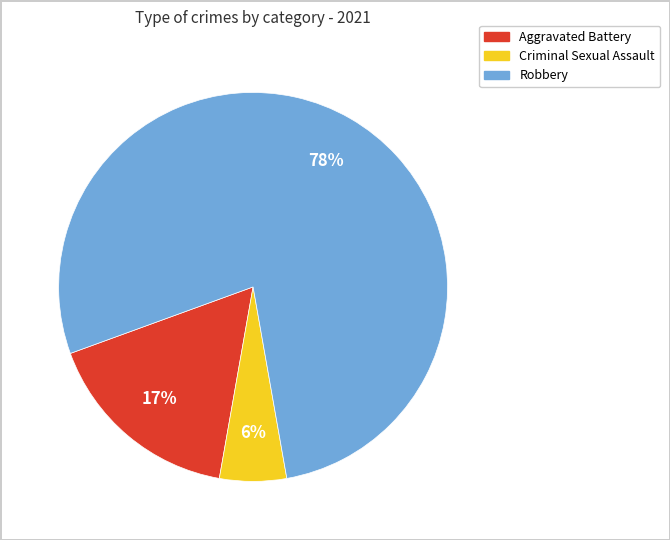

Does any single category account for the majority?

Yes